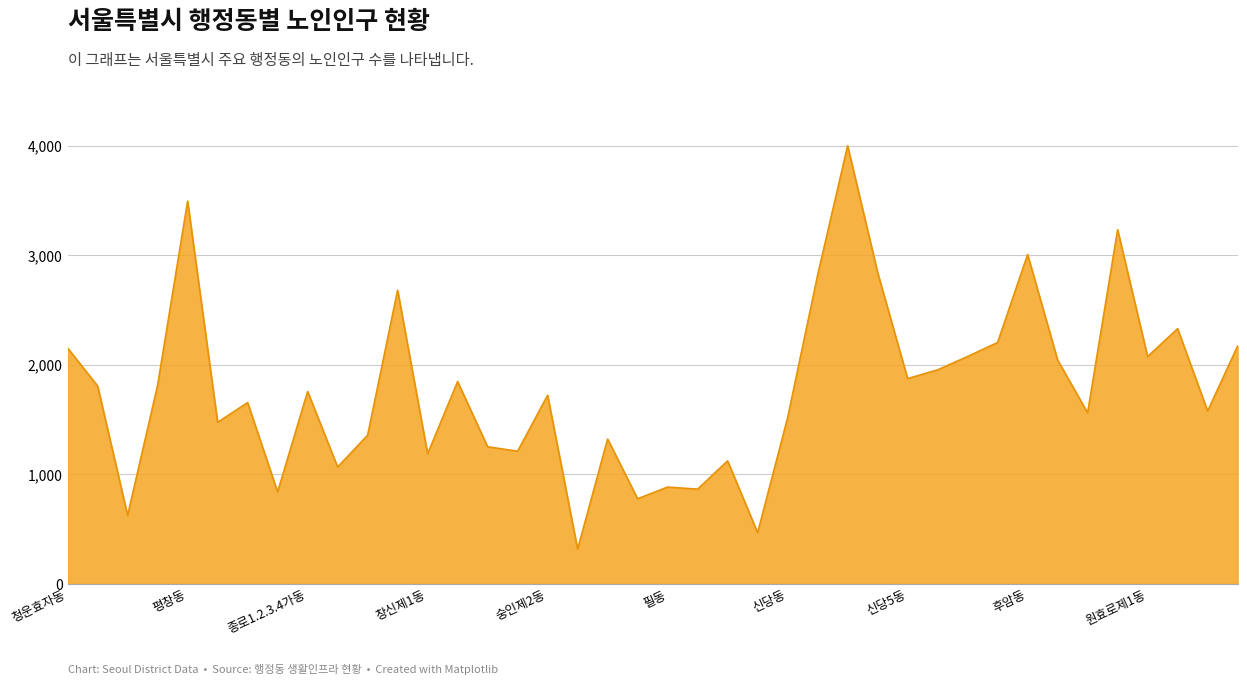

What is the difference between the maximum and minimum values?

3683